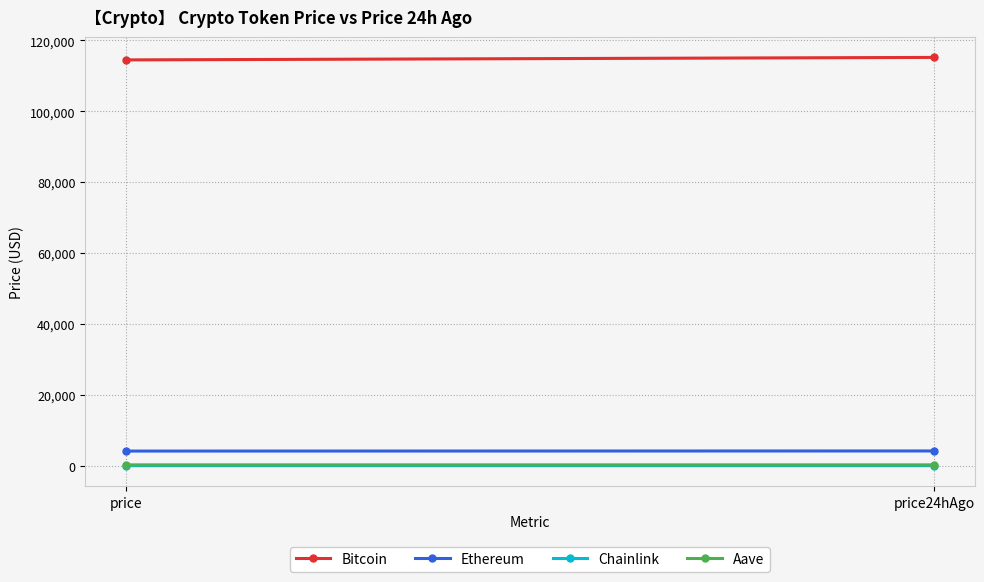

At which label does Chainlink reach its peak?

price